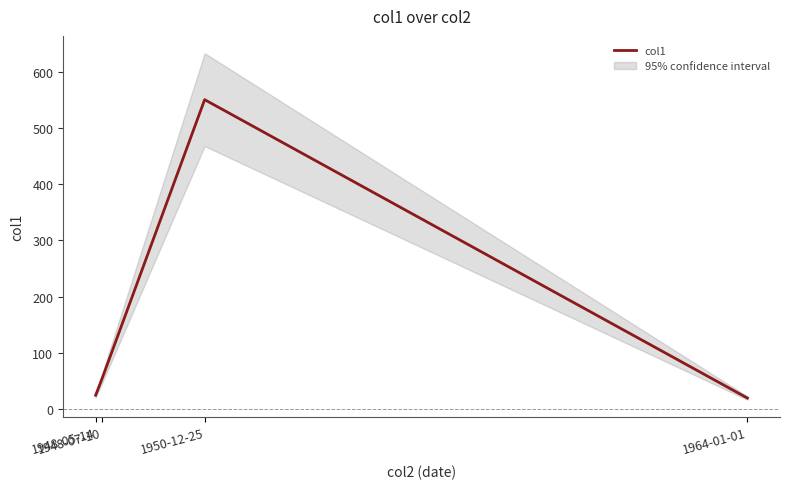

The value at 1964-01-01 is 20. True or false?

True